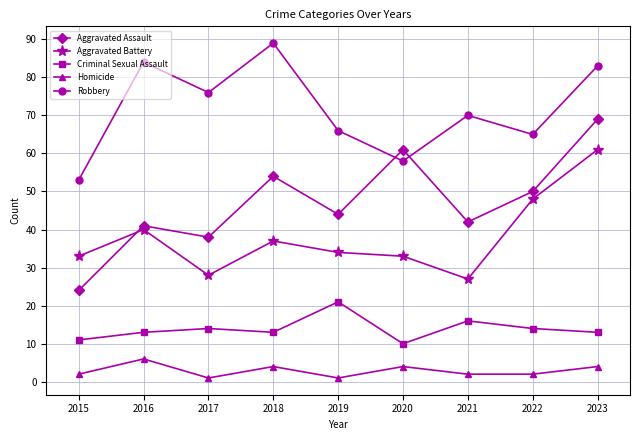

Which series has the largest total across all categories?

Robbery